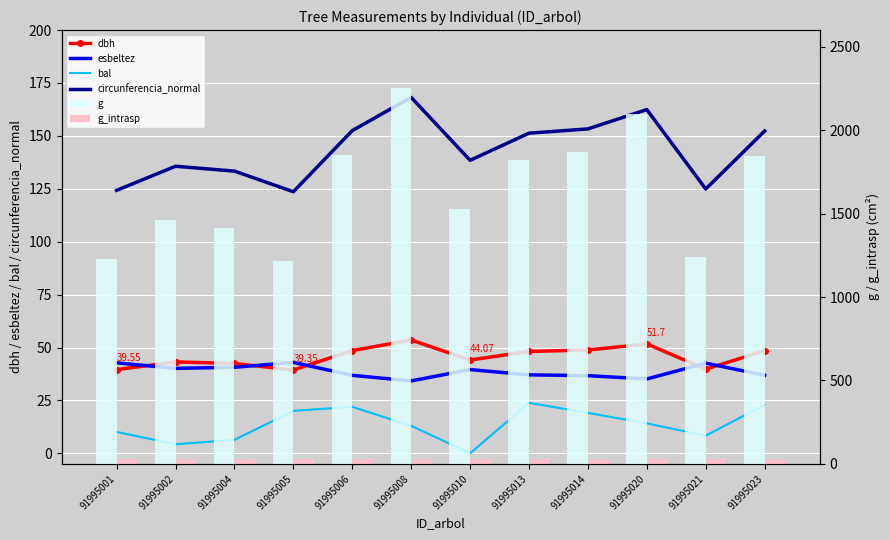

Which series changed the most between 91995005 and 91995020?

g